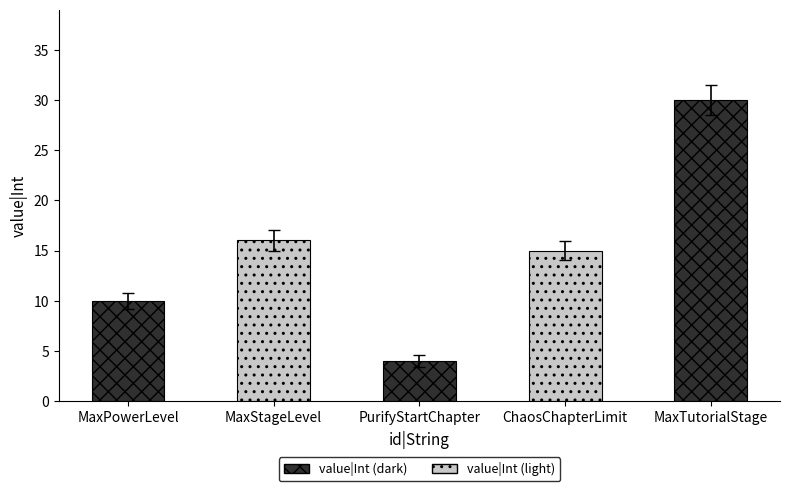

Is it true that the value at ChaosChapterLimit is 6?

False